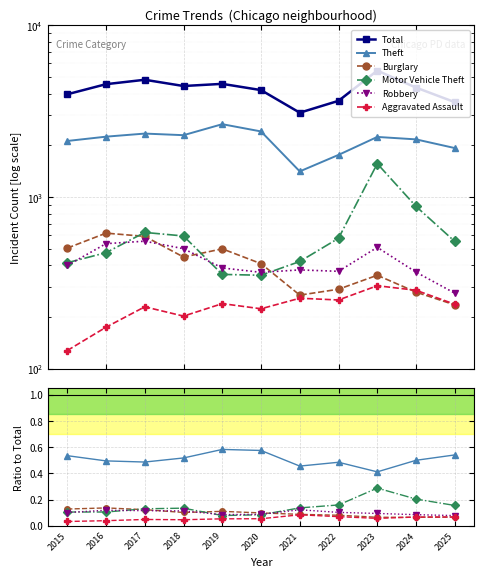

Rank the categories by Total value from highest to lowest.

2023, 2017, 2019, 2016, 2018, 2024, 2020, 2015, 2022, 2025, 2021